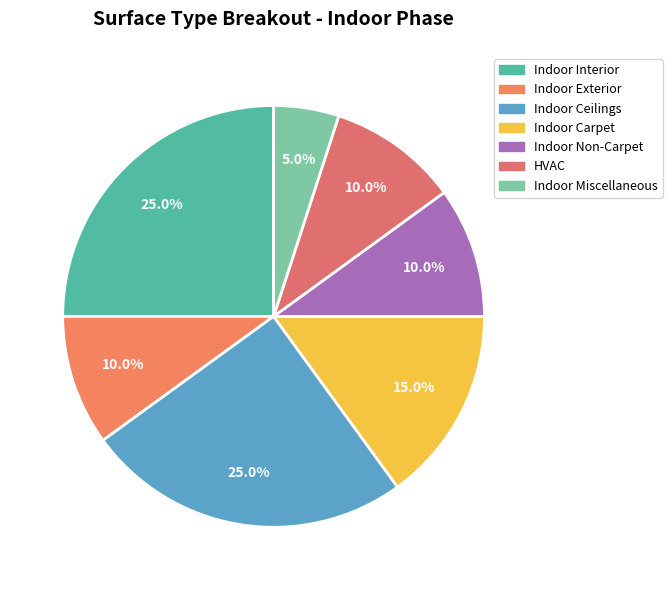

To the nearest percent, what portion does HVAC represent?

10%